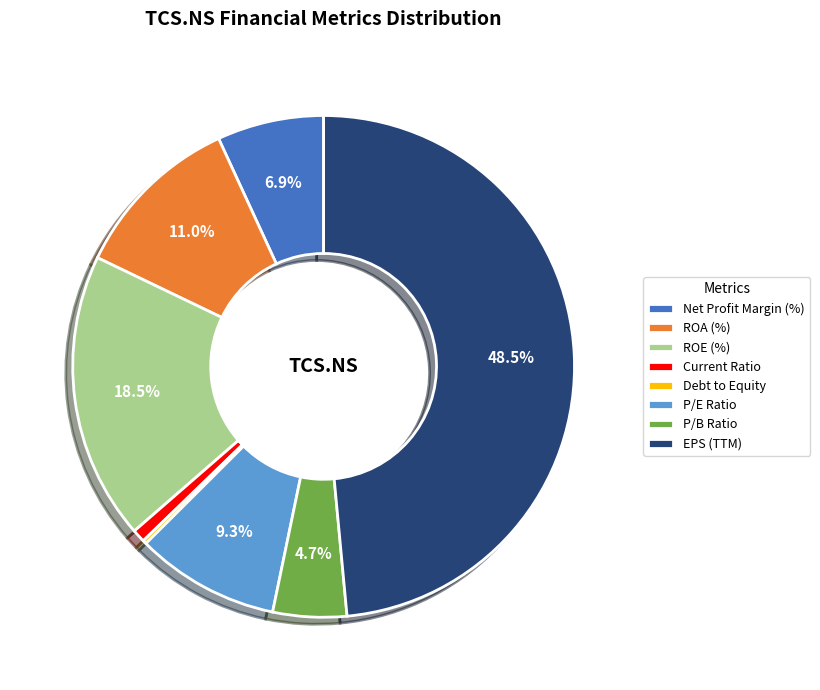

What is the largest slice in the pie chart?

EPS (TTM)